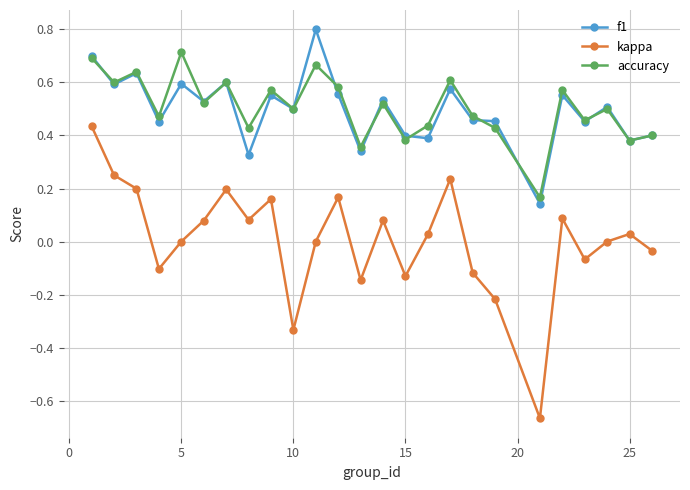

How many interior local peaks does the kappa series have?

7